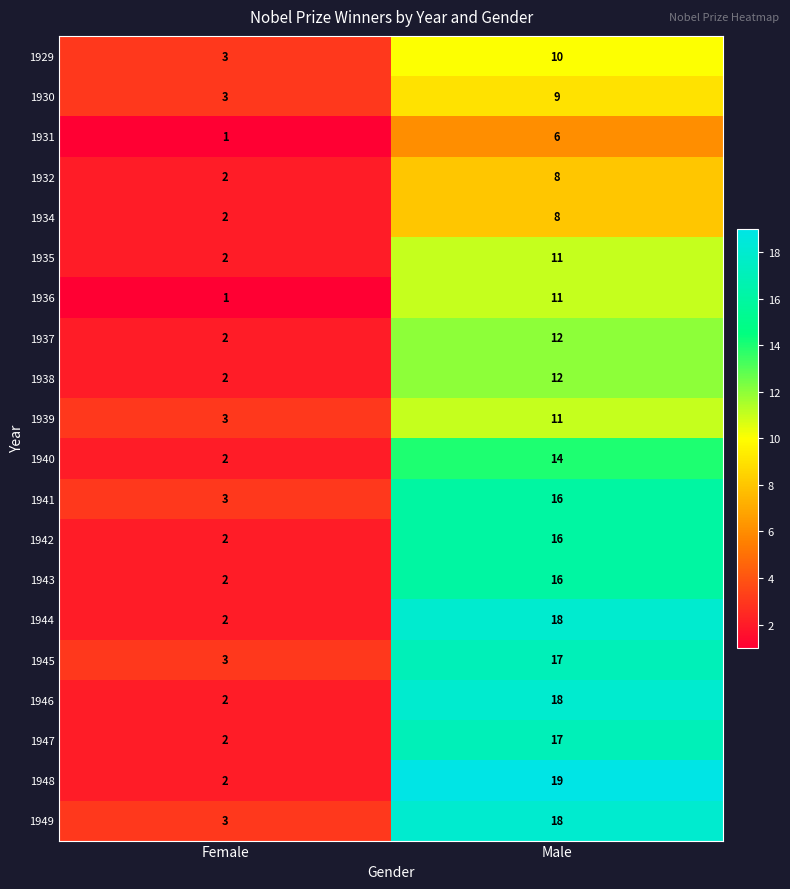

The 1948 series shows 1 at Female. True or false?

False